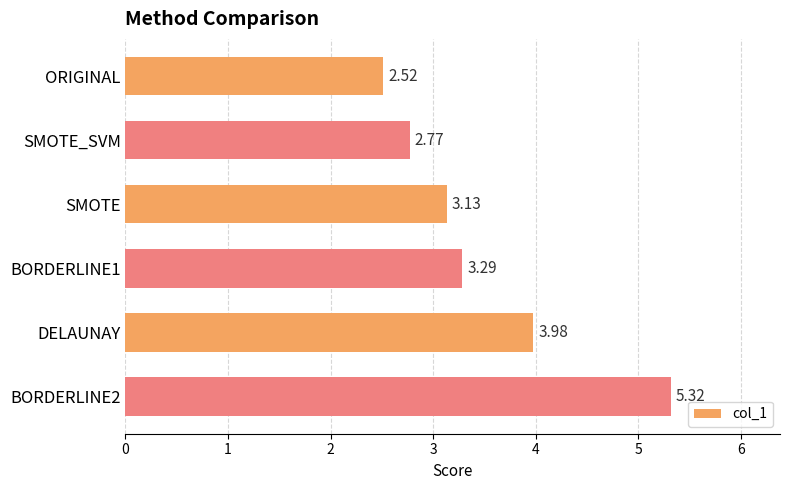

What is the maximum value shown in the chart?

5.3